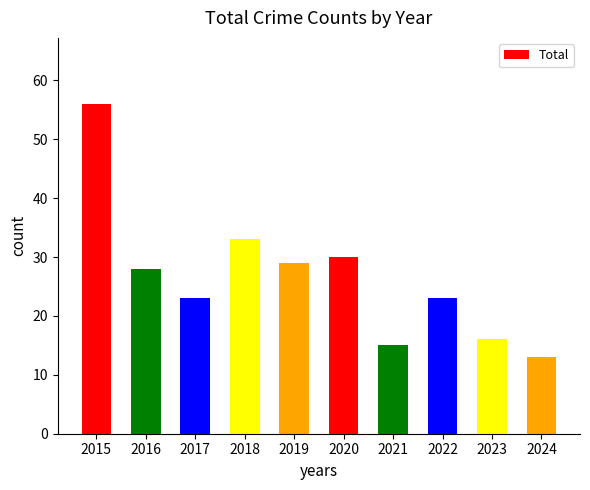

What is the smallest value displayed?

13